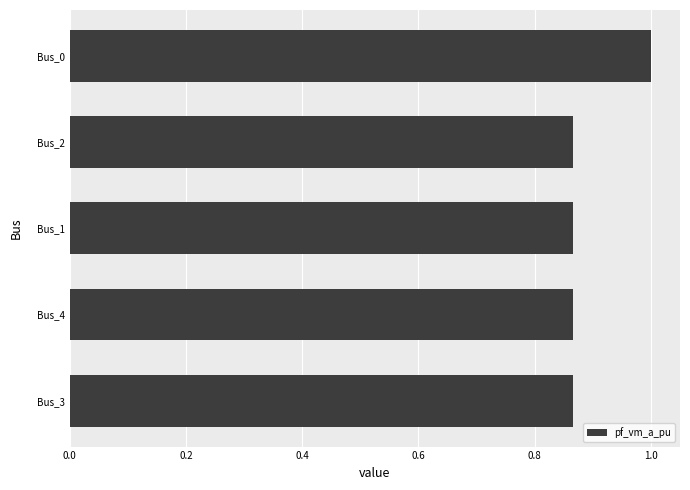

What position from the top is Bus_4?

4